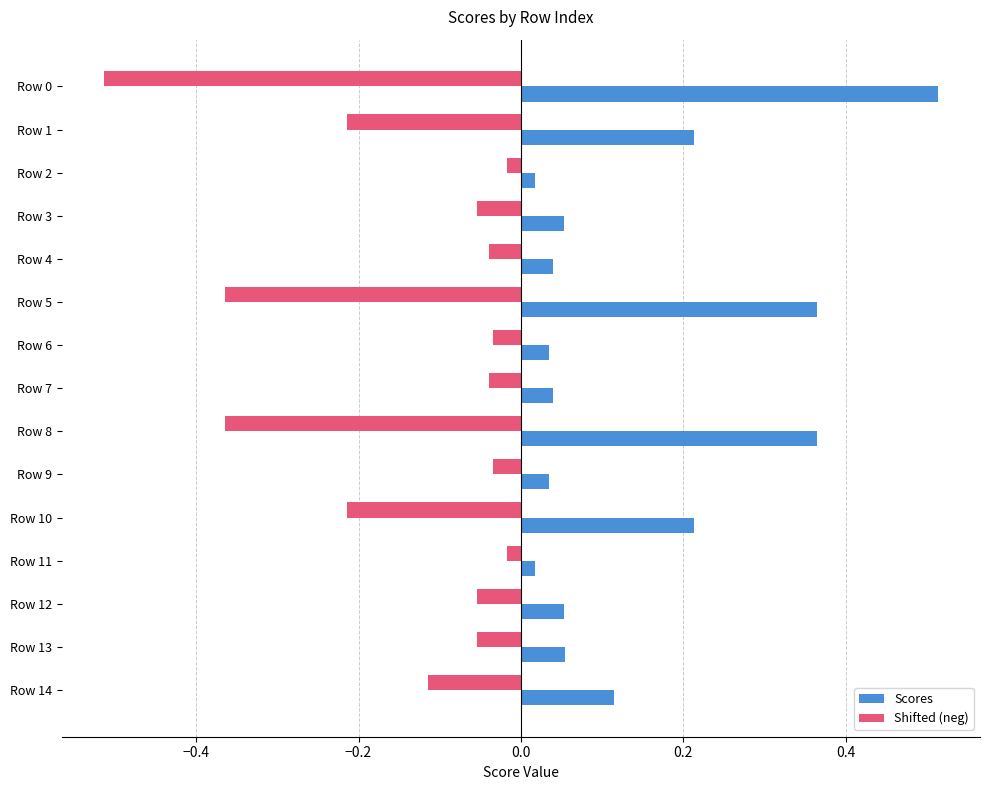

What is the sum of all Shifted (neg) values?

-2.1